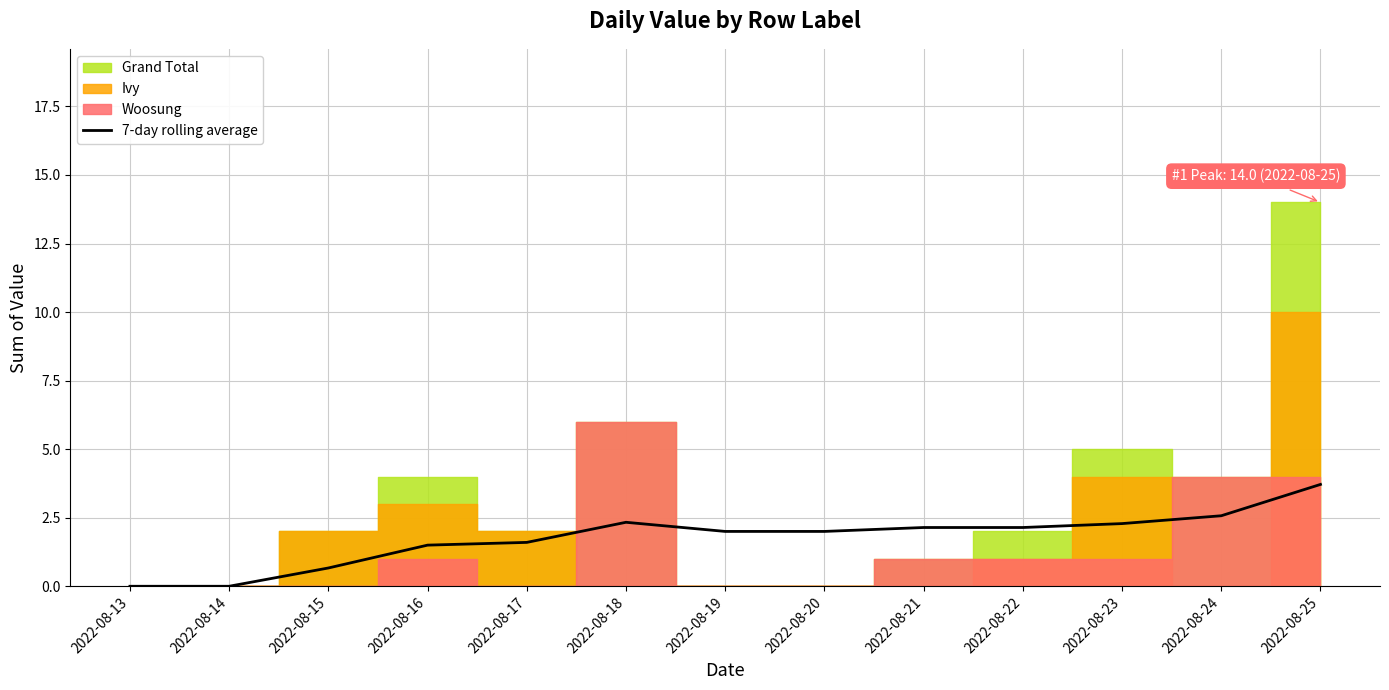

What is the value of the 12th point from the left?

2.6